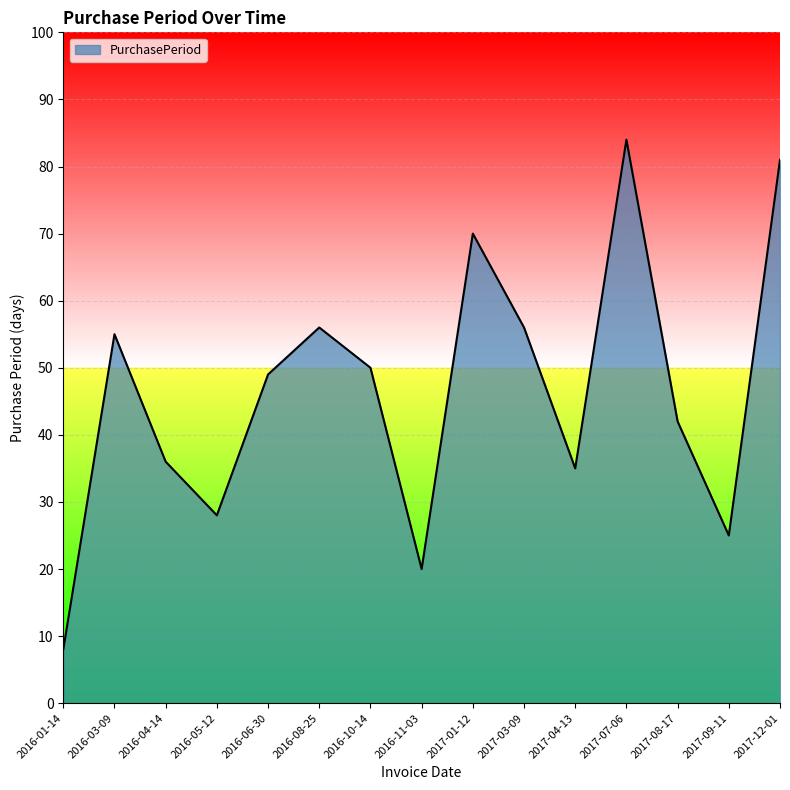

What is the approximate value at 2017-08-17?

42